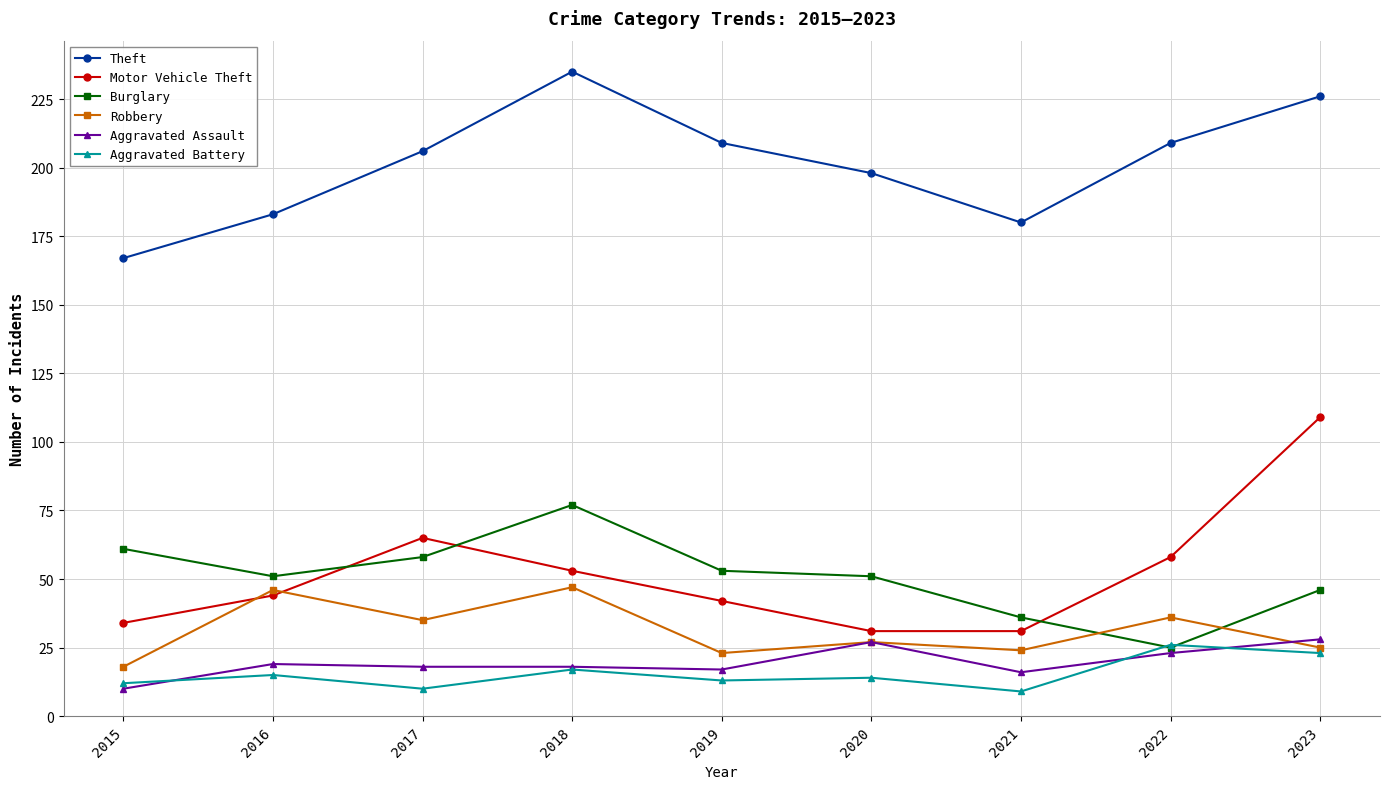

True or false: Burglary and Robbery intersect in this chart.

True